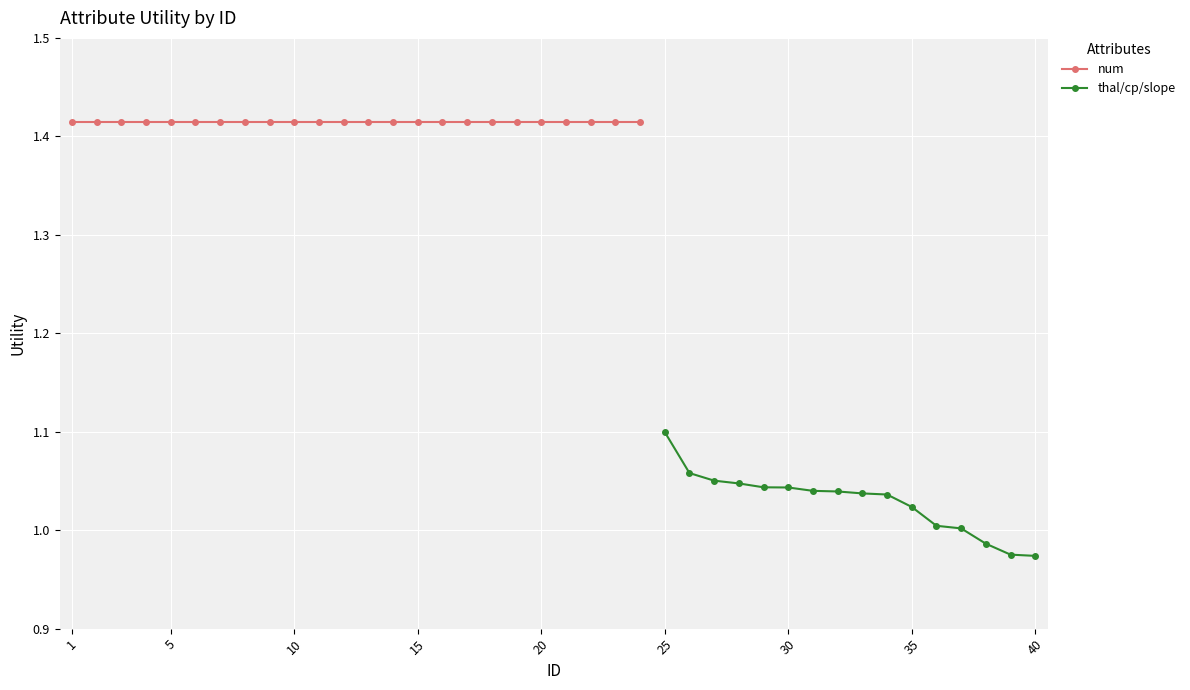

Which category has the highest value in the thal/cp/slope series?

25